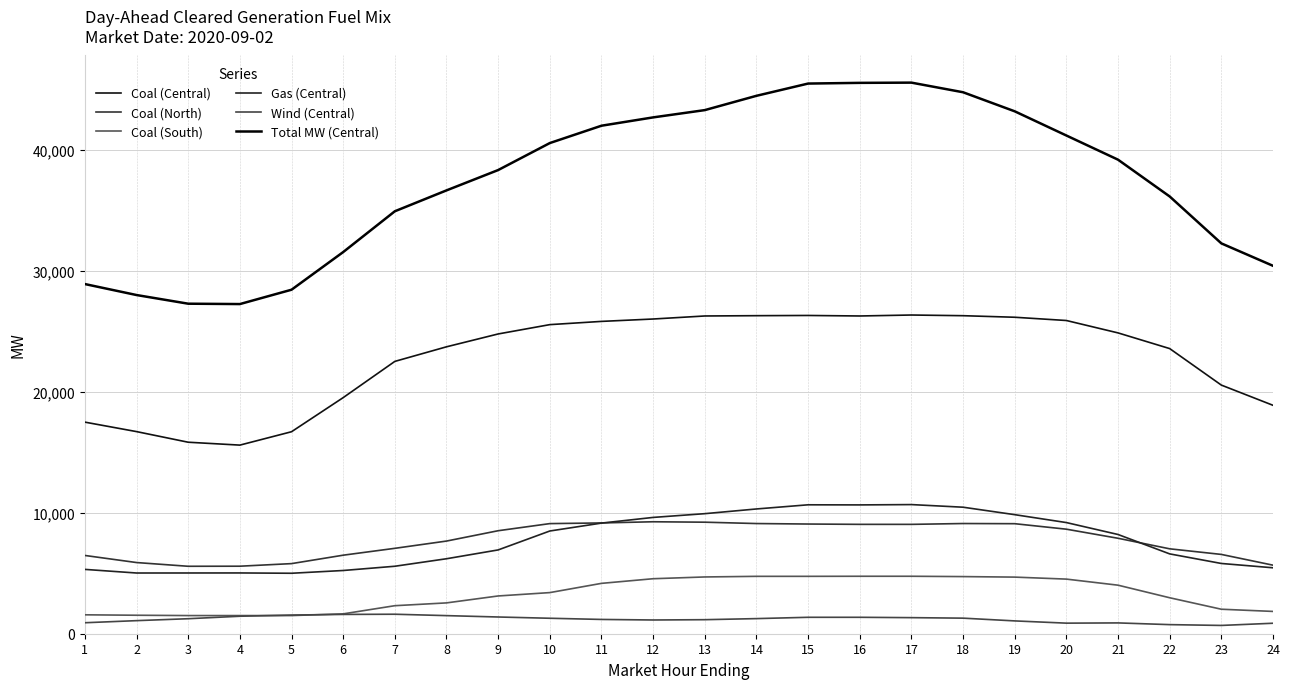

Does the chart have visible grid lines?

Yes